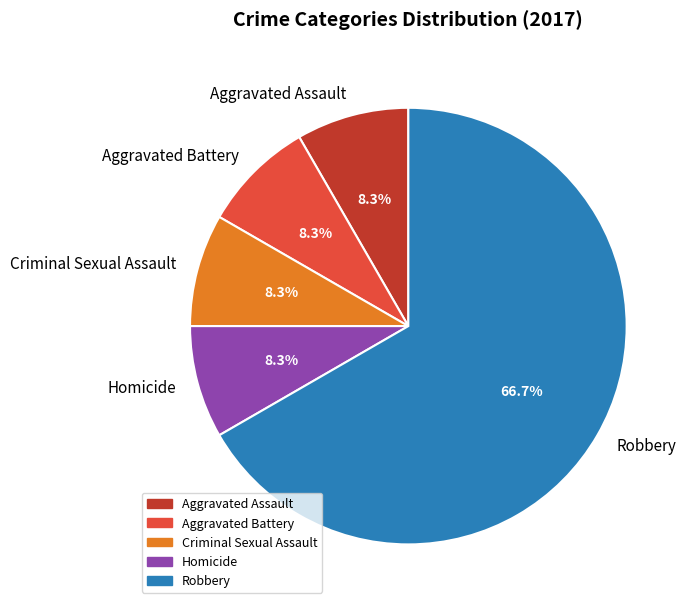

Do Criminal Sexual Assault and Robbery together represent more than half of the pie?

Yes